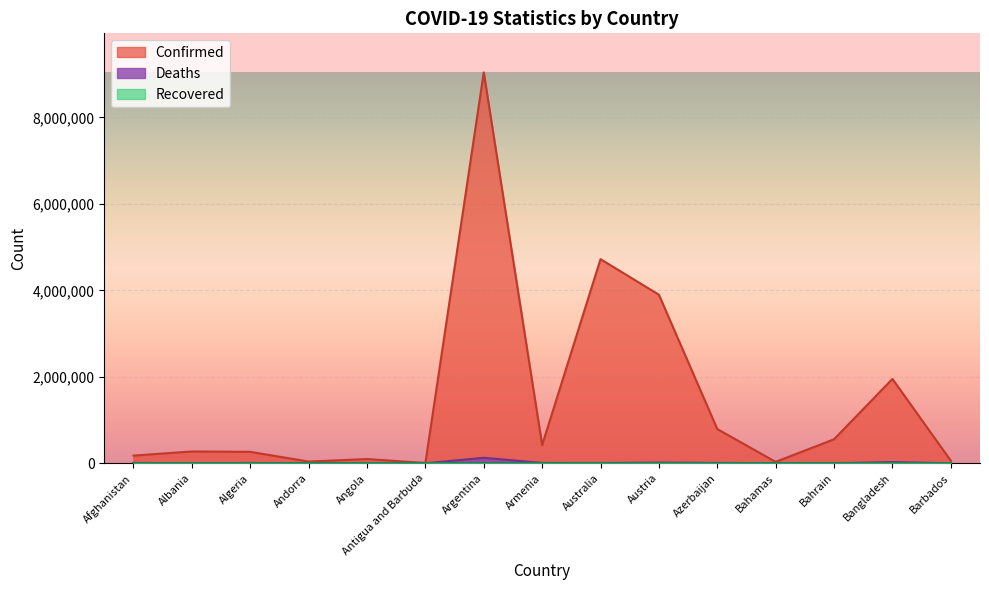

Is the value of Deaths at Albania greater than the value of Confirmed at Australia?

No